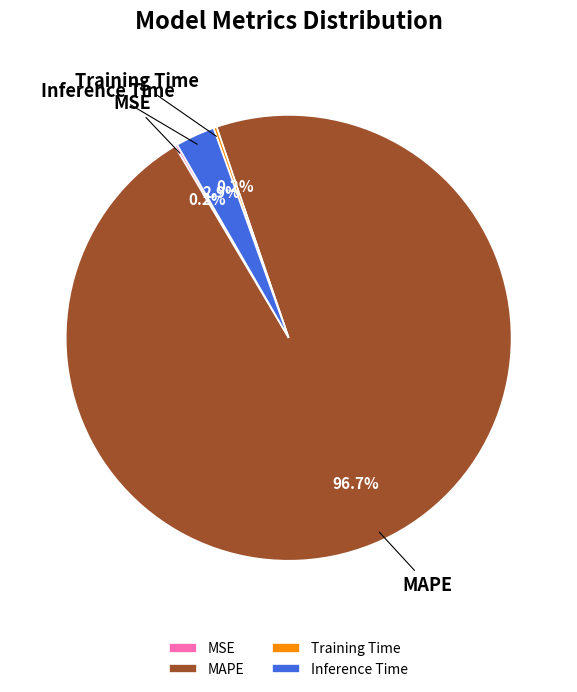

Does Inference Time account for over 50% of the chart?

No